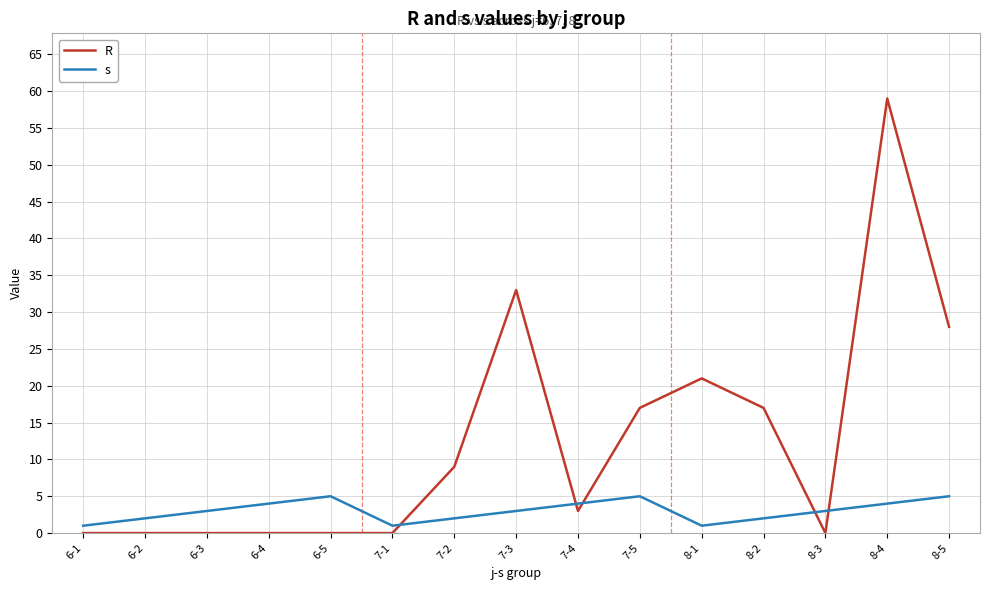

What position from the right is 7-5?

6